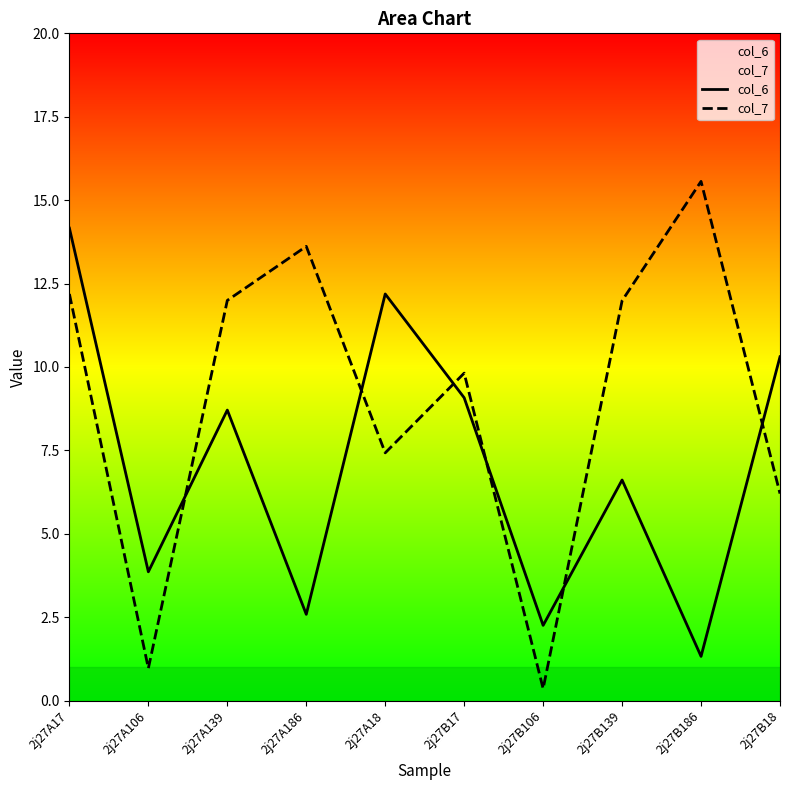

Which series has the largest total across all categories?

col_7